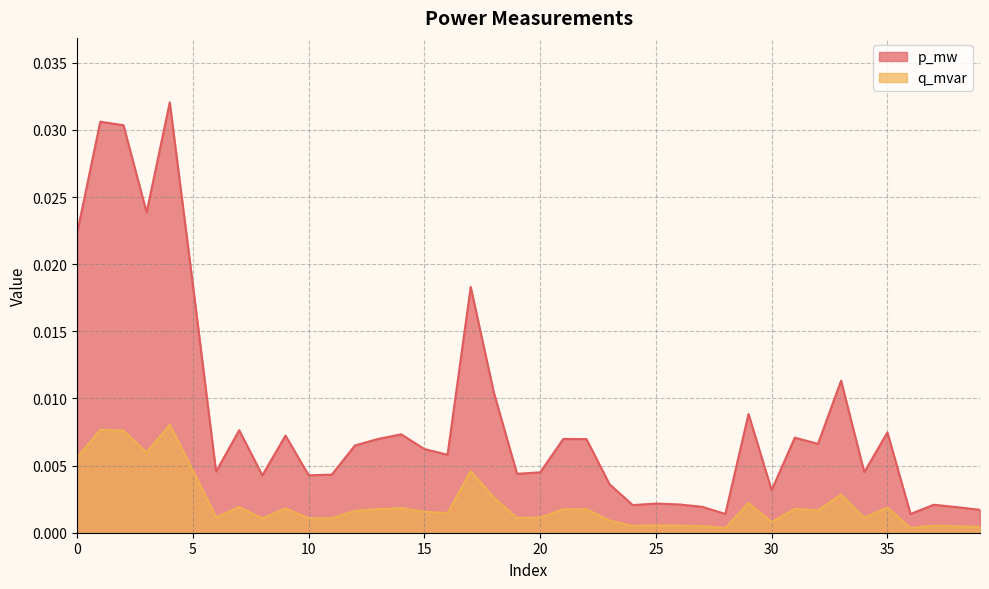

Where is the first local minimum for p_mw?

3